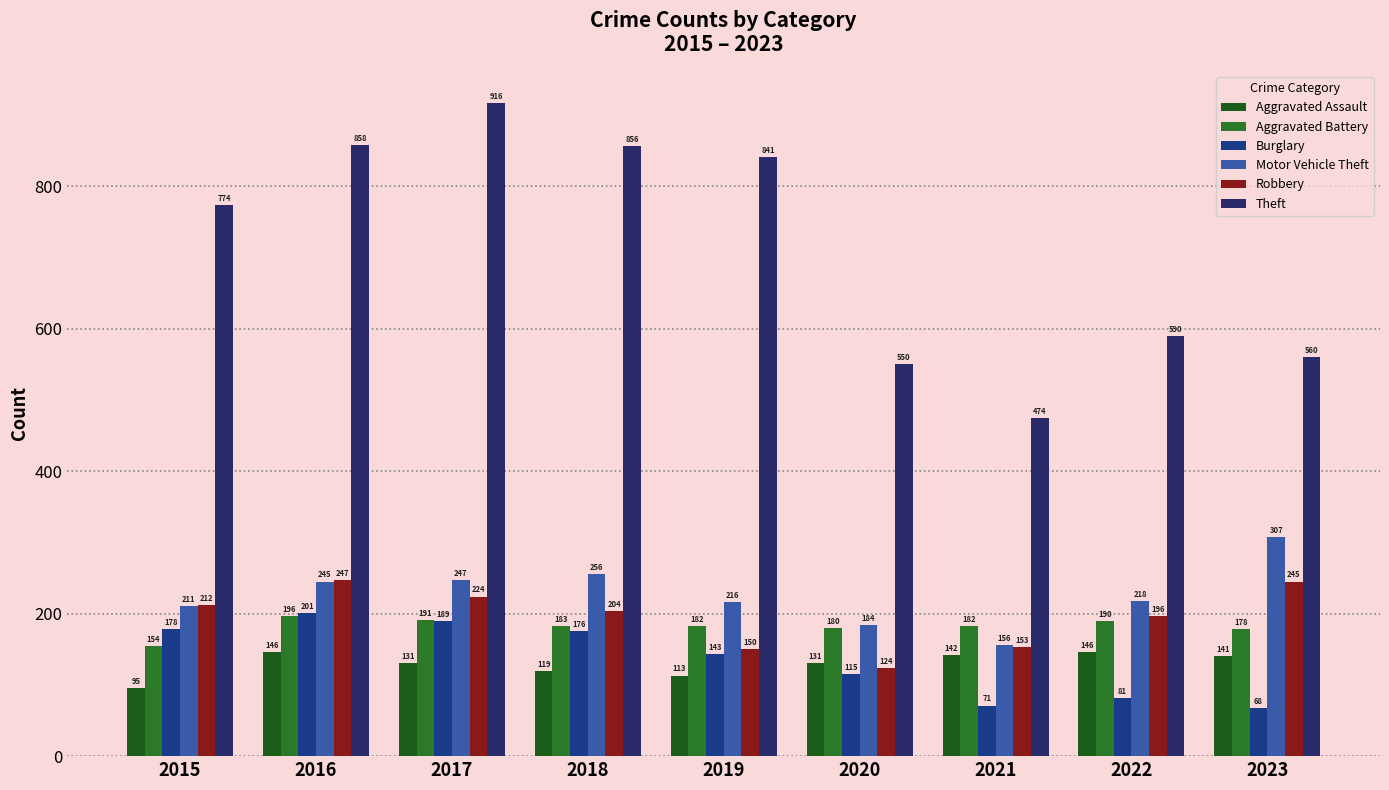

Which has a higher value, 2022 or 2015?

2022